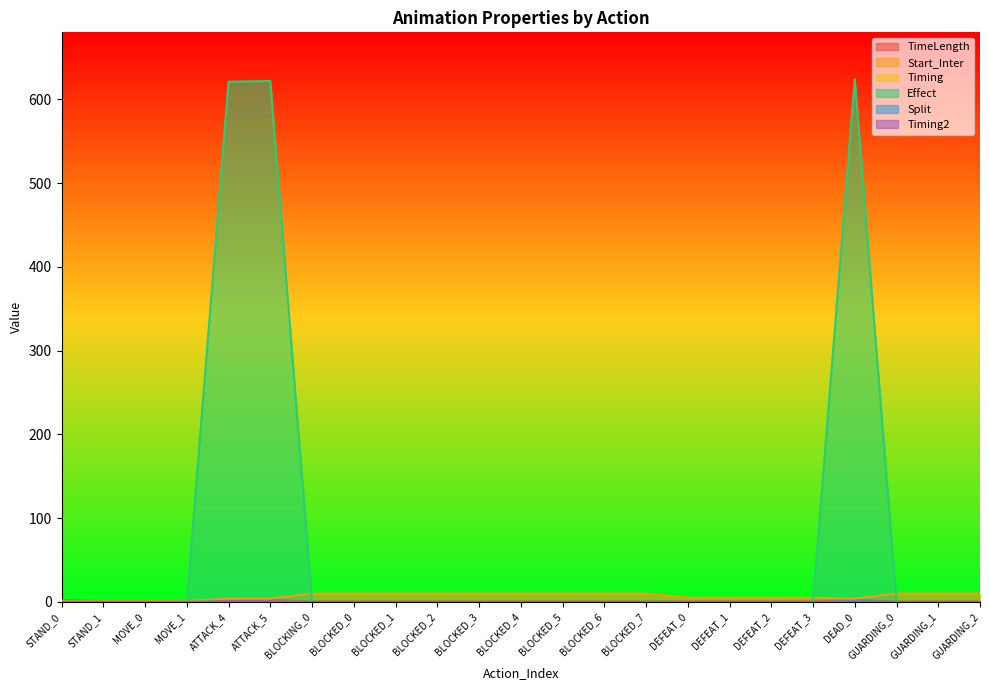

Which category has the highest value in the Effect series?

DEAD_0